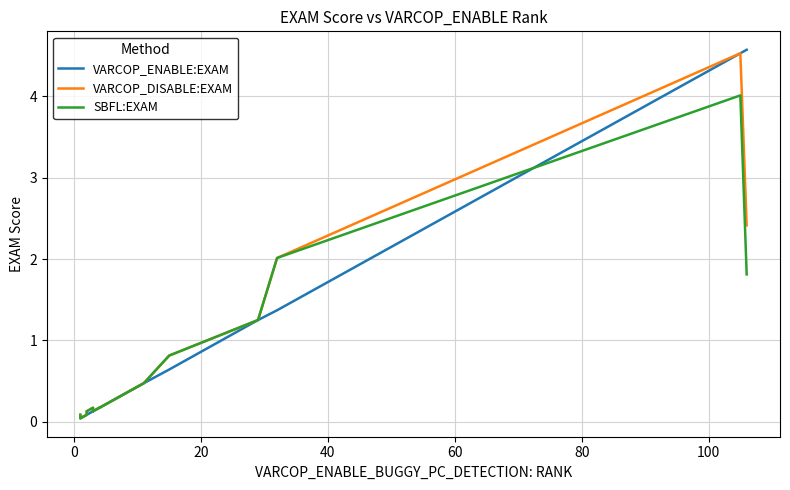

What are all the series names shown in the legend?

VARCOP_ENABLE:EXAM, VARCOP_DISABLE:EXAM, SBFL:EXAM